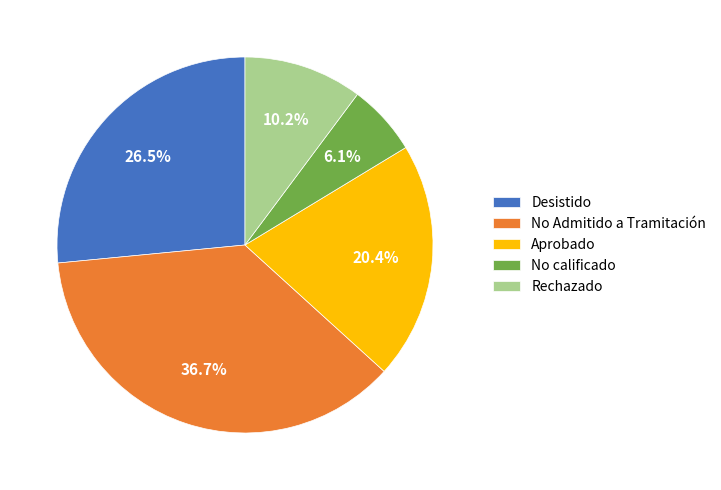

Is there any slice that represents more than half of the pie?

No